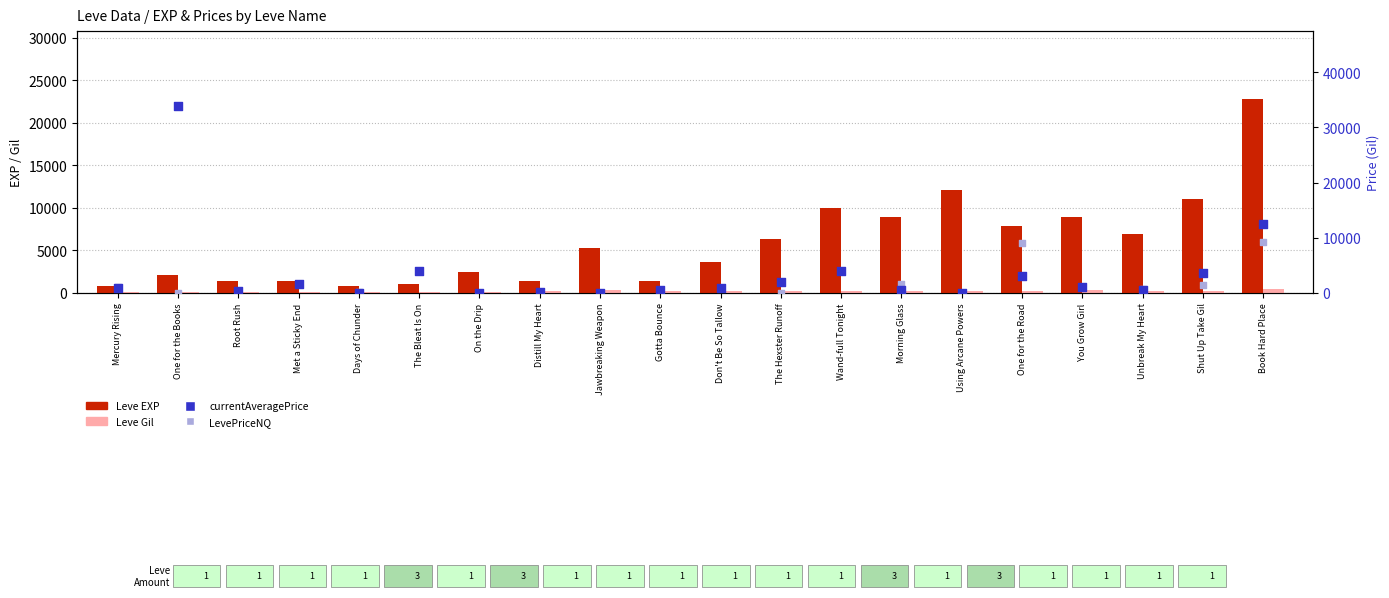

Which series reaches the maximum Y coordinate?

currentAveragePrice